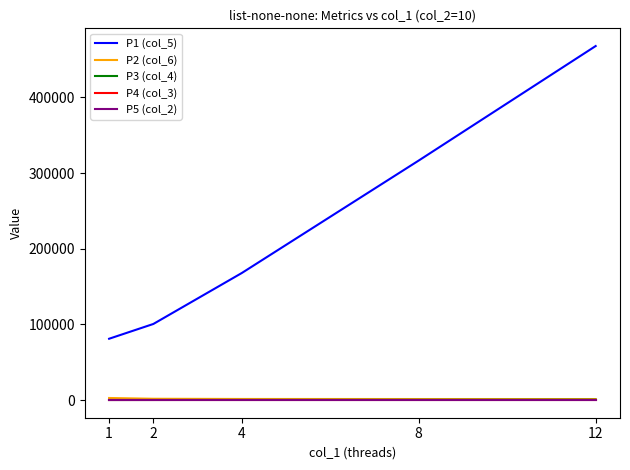

What is the total value across all series at 8?

318162